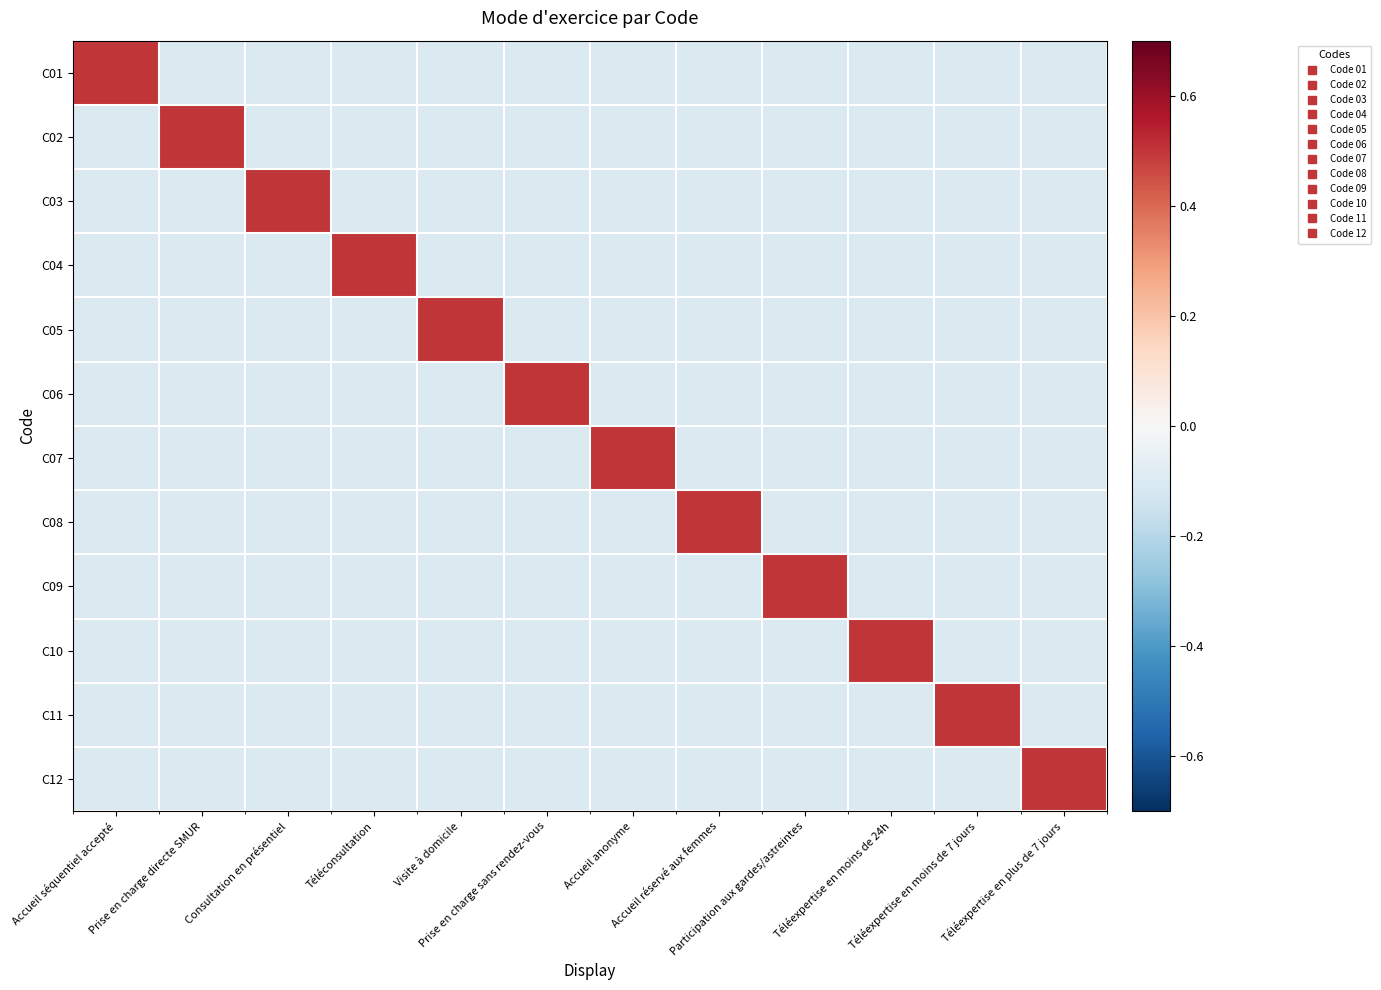

Which has a higher value, Prise en charge directe SMUR or Téléexpertise en moins de 7 jours?

Prise en charge directe SMUR